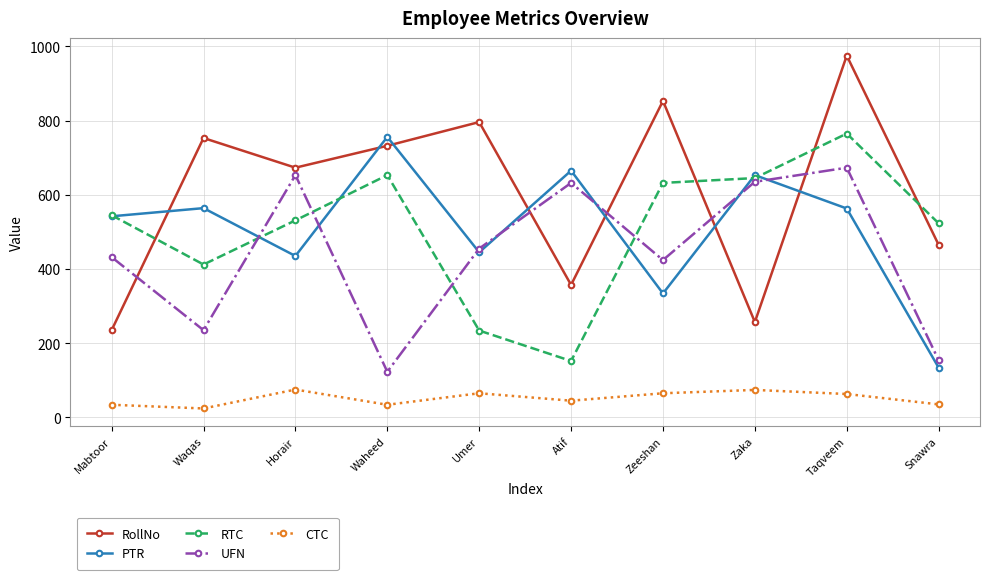

What is the label of the 6th point from the left?

Atif